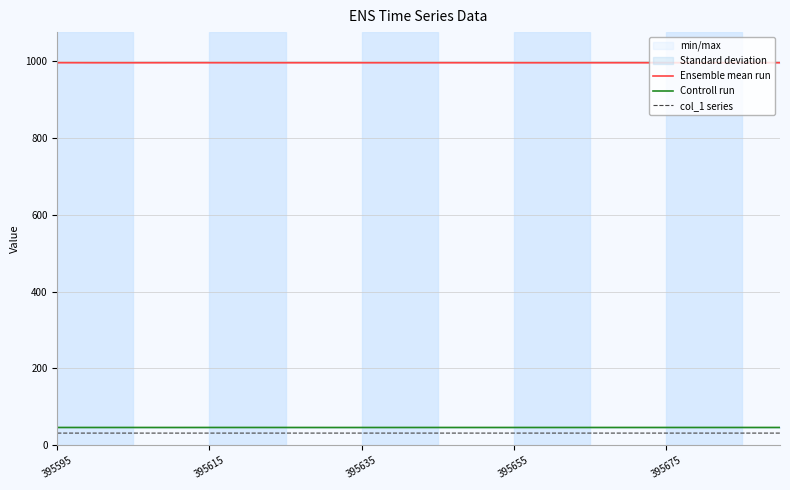

What is the highest value of the Controll run series?

46.5